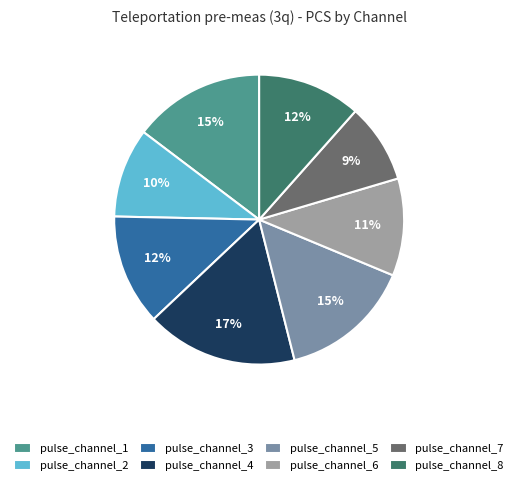

To the nearest percent, what percentage of the pie is pulse_channel_2?

10%